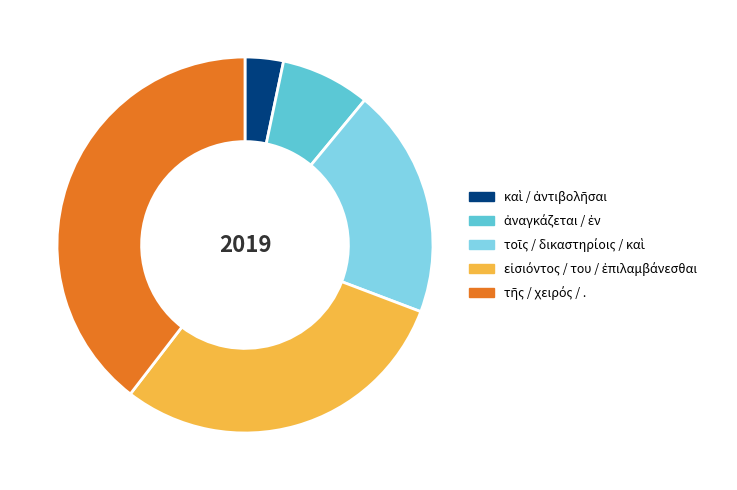

Does any single category account for the majority?

No